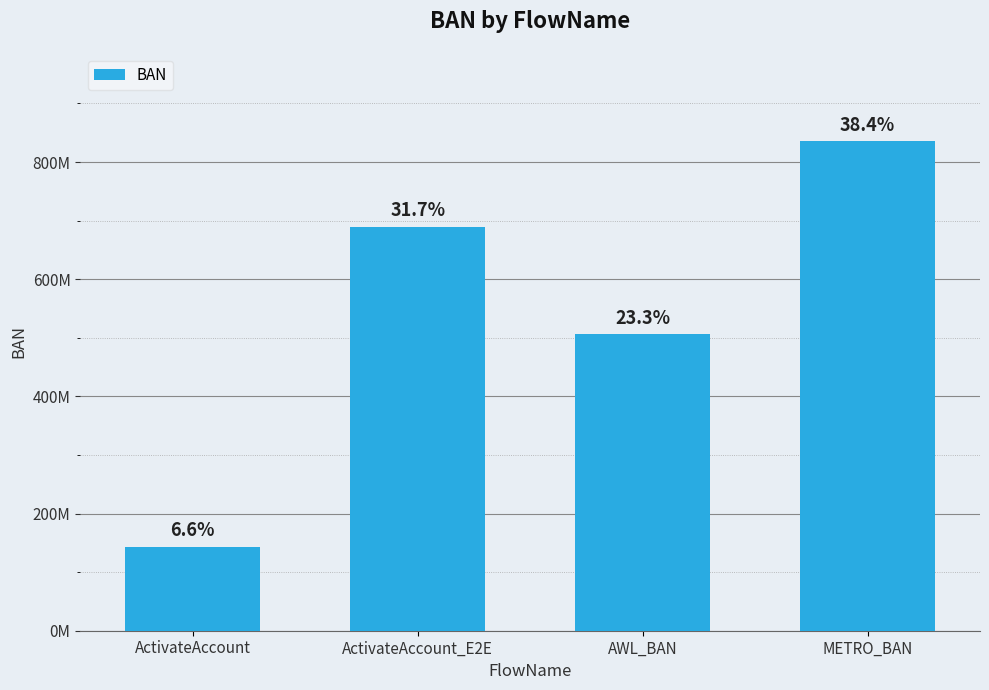

What is the change in value from ActivateAccount to AWL_BAN?

+362060154